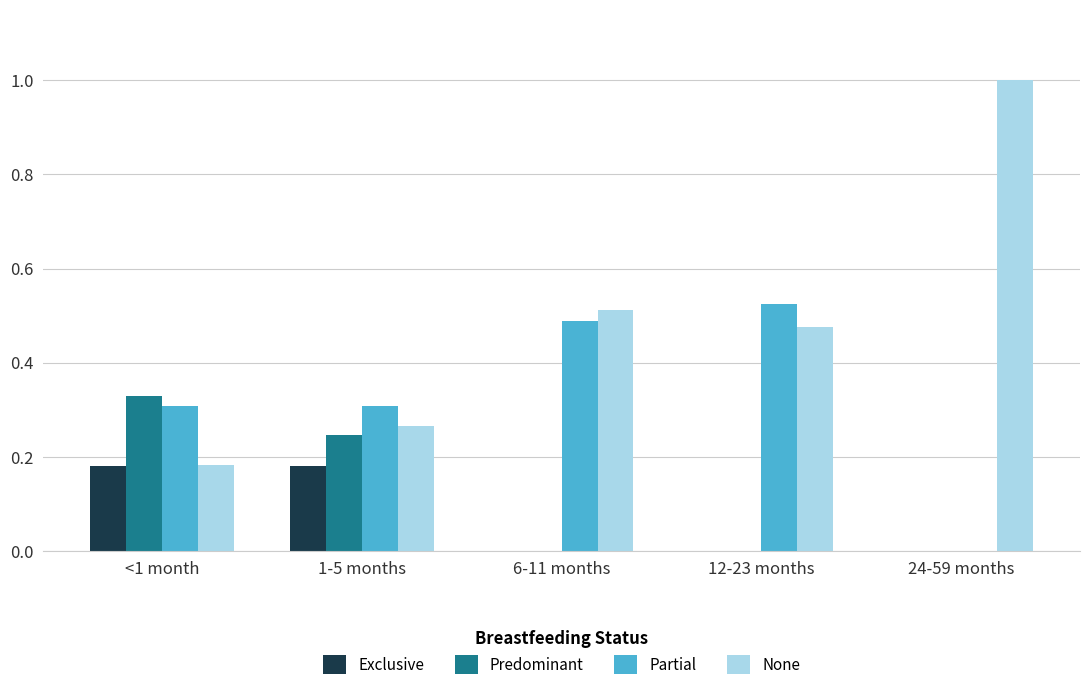

What are all the series names shown in the legend?

Exclusive, Predominant, Partial, None